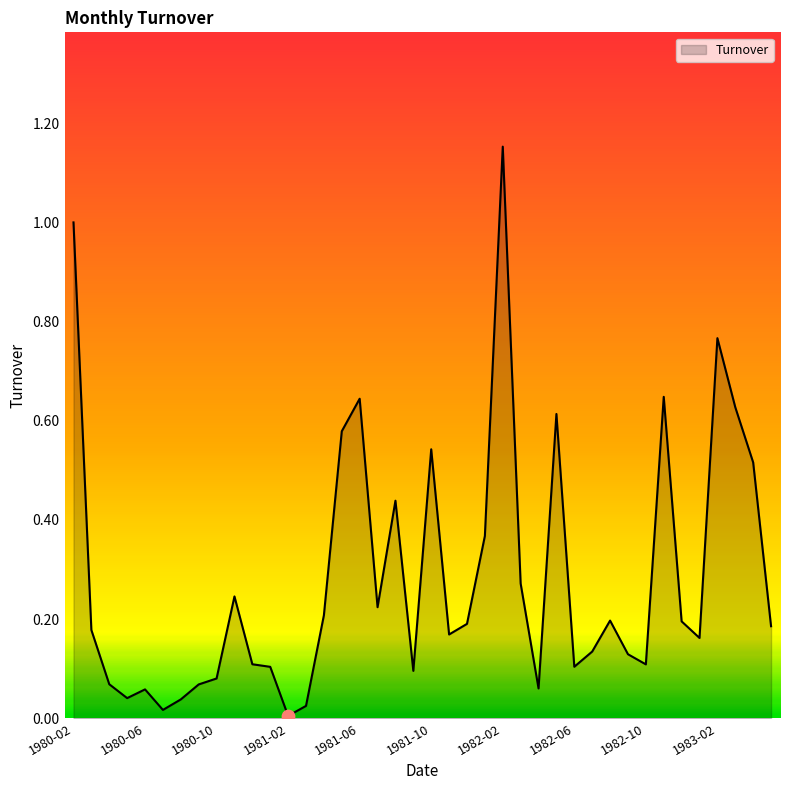

What is the difference between the maximum and minimum values?

1.1